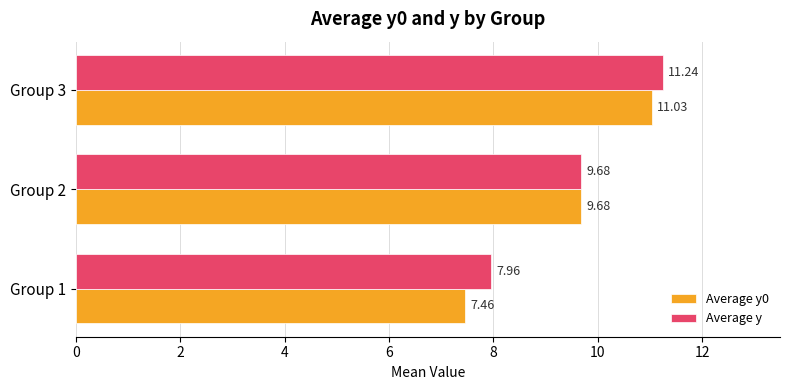

Is the value of Average y at Group 1 greater than the value of Average y0 at Group 1?

Yes